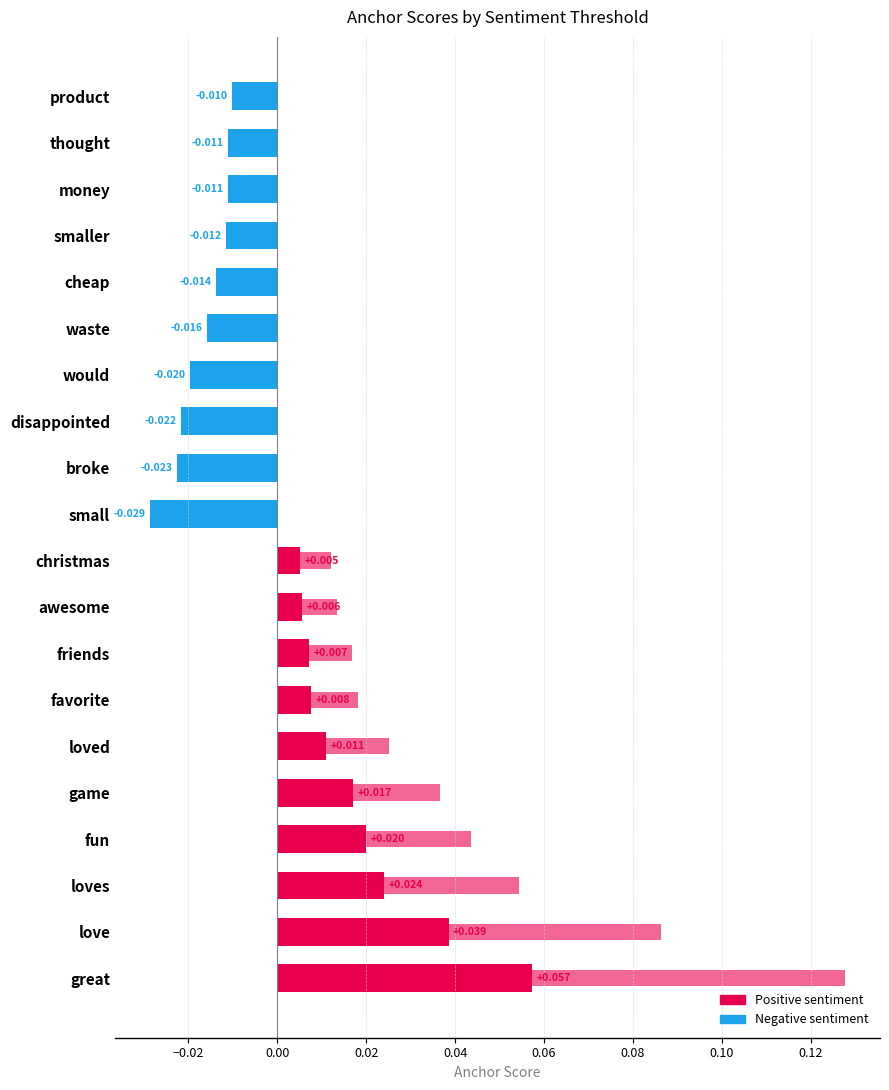

At how many categories does at least one series exceed 0?

10